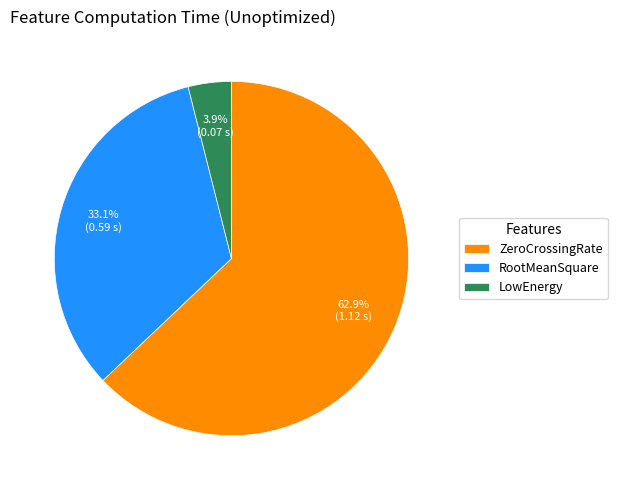

What is the smallest slice in the pie chart?

LowEnergy